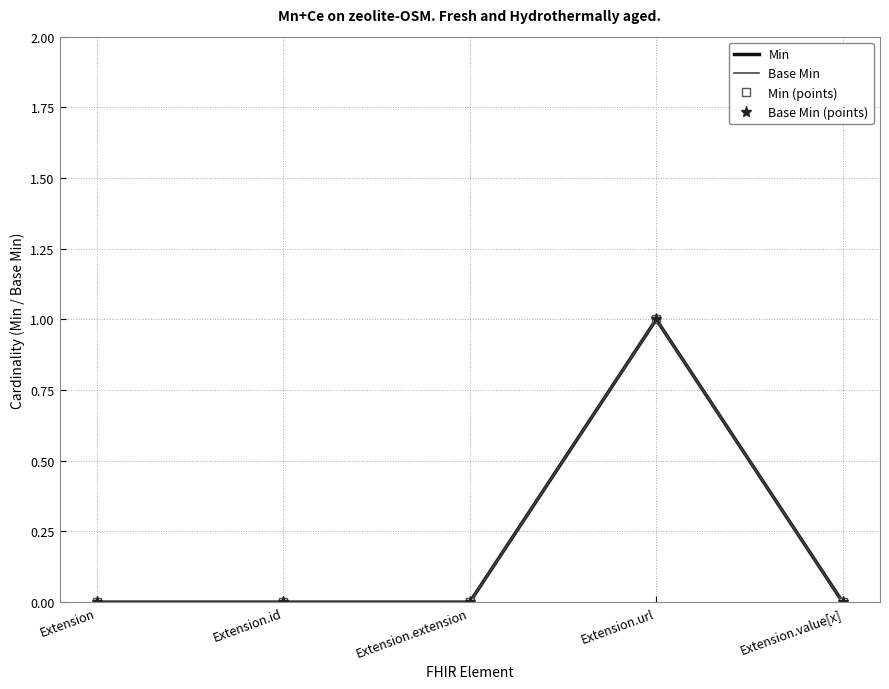

How many values in Base Min are above zero?

1